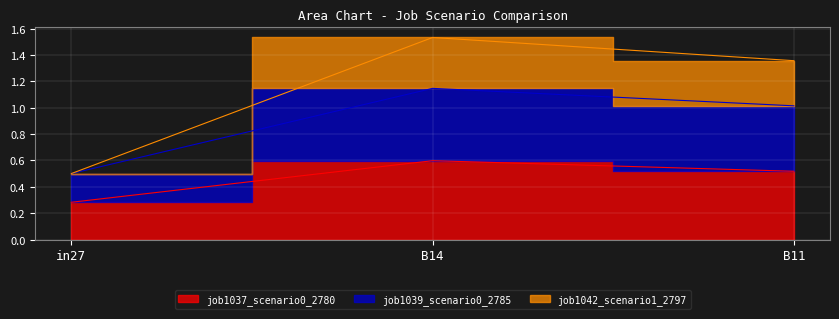

At which label does job1037_scenario0_2780 reach its minimum?

in27